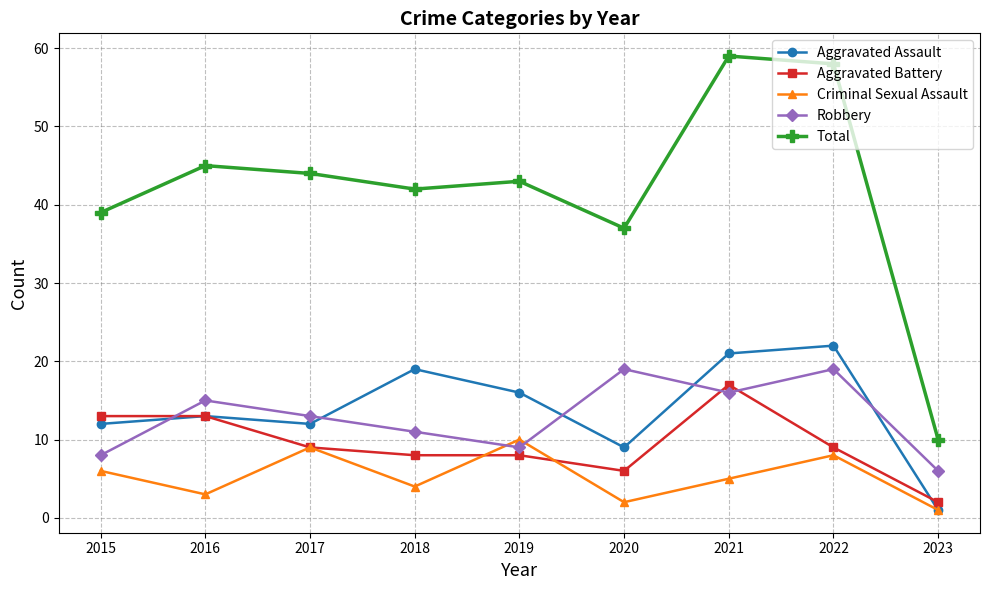

True or false: Aggravated Battery and Total cross at least once.

False